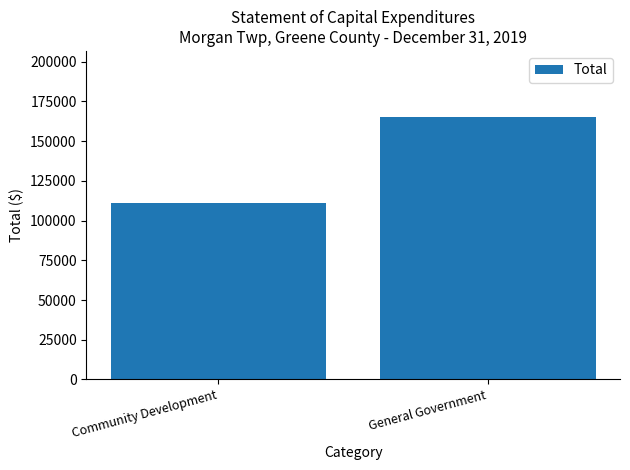

What is the difference between the values at General Government and Community Development?

54611